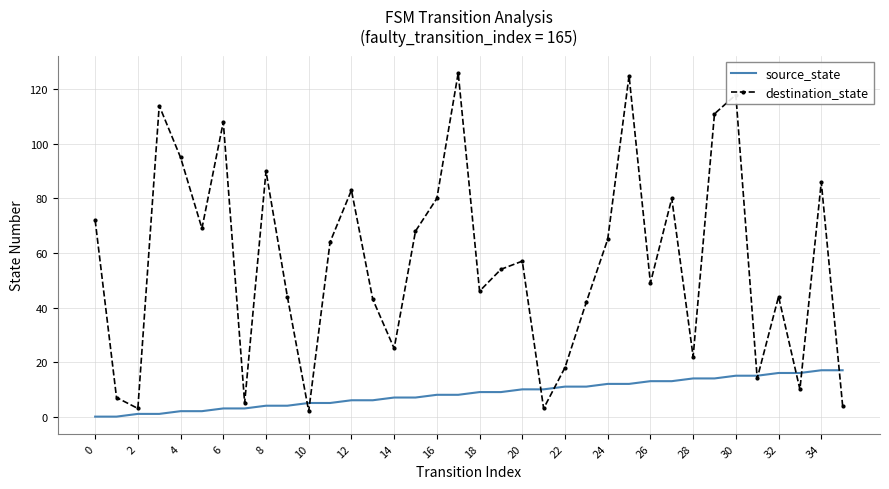

What is the highest value of the destination_state series?

126